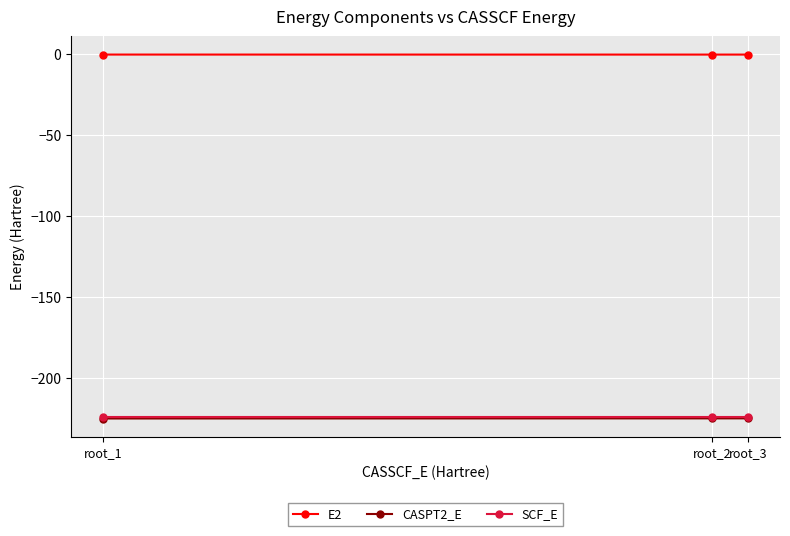

What is the smallest value displayed?

-225.3